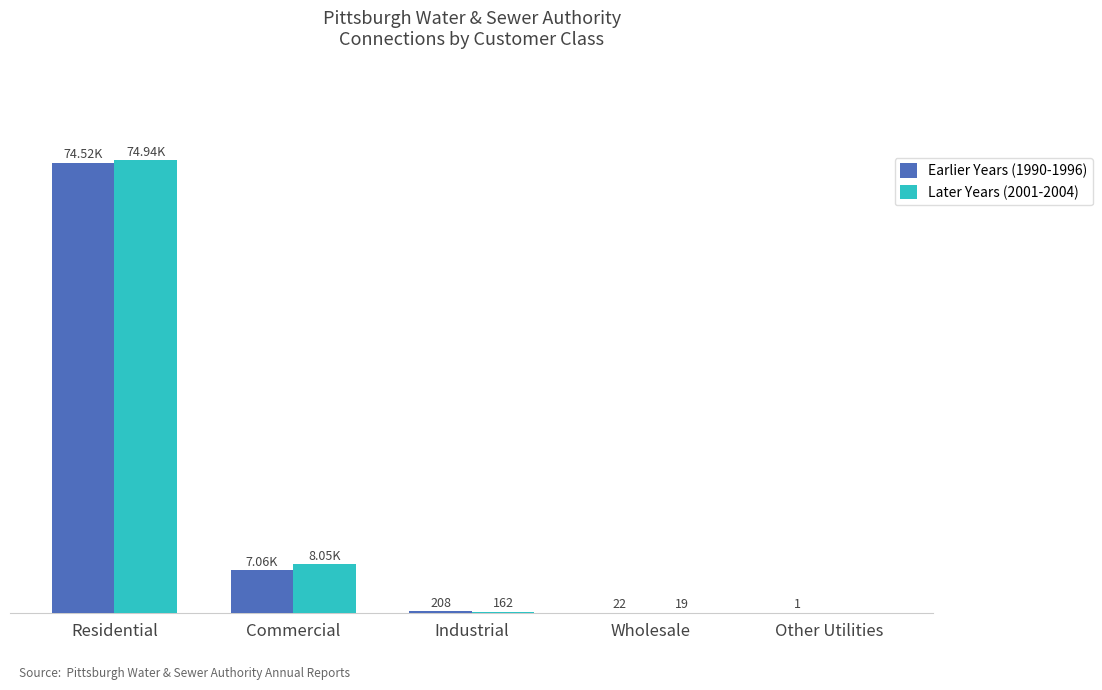

What is the highest value of the Later Years (2001-2004) series?

74940